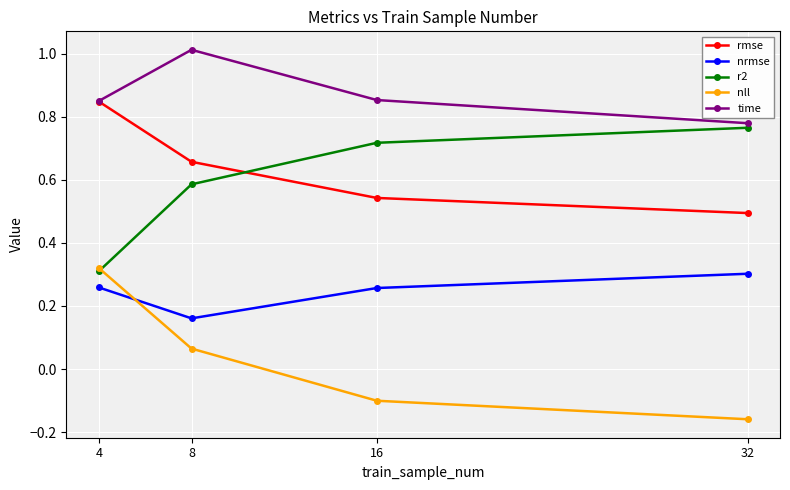

The value of time at 8 is 1.0. True or false?

True